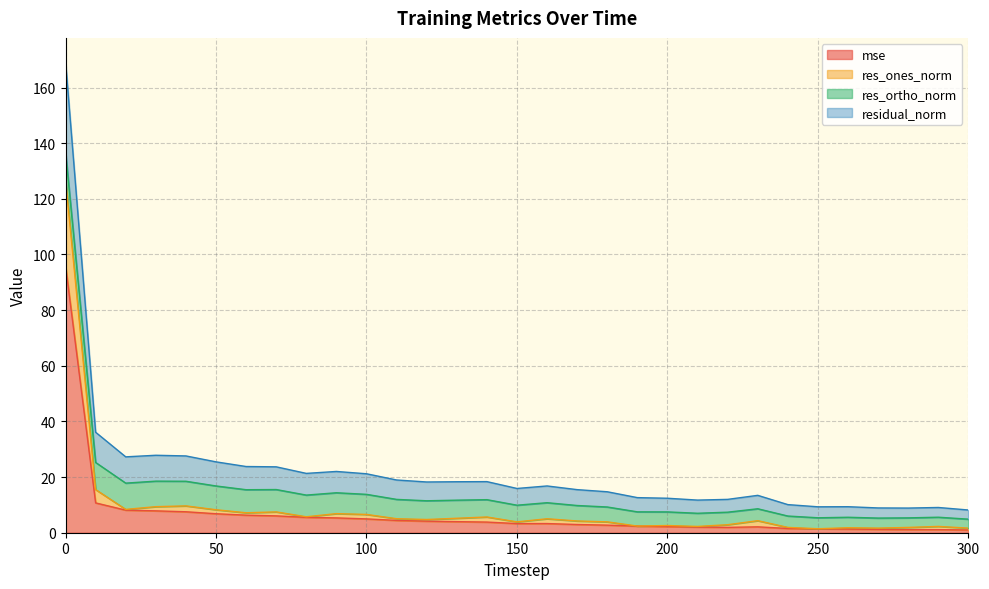

What is the greatest value displayed?

169.4